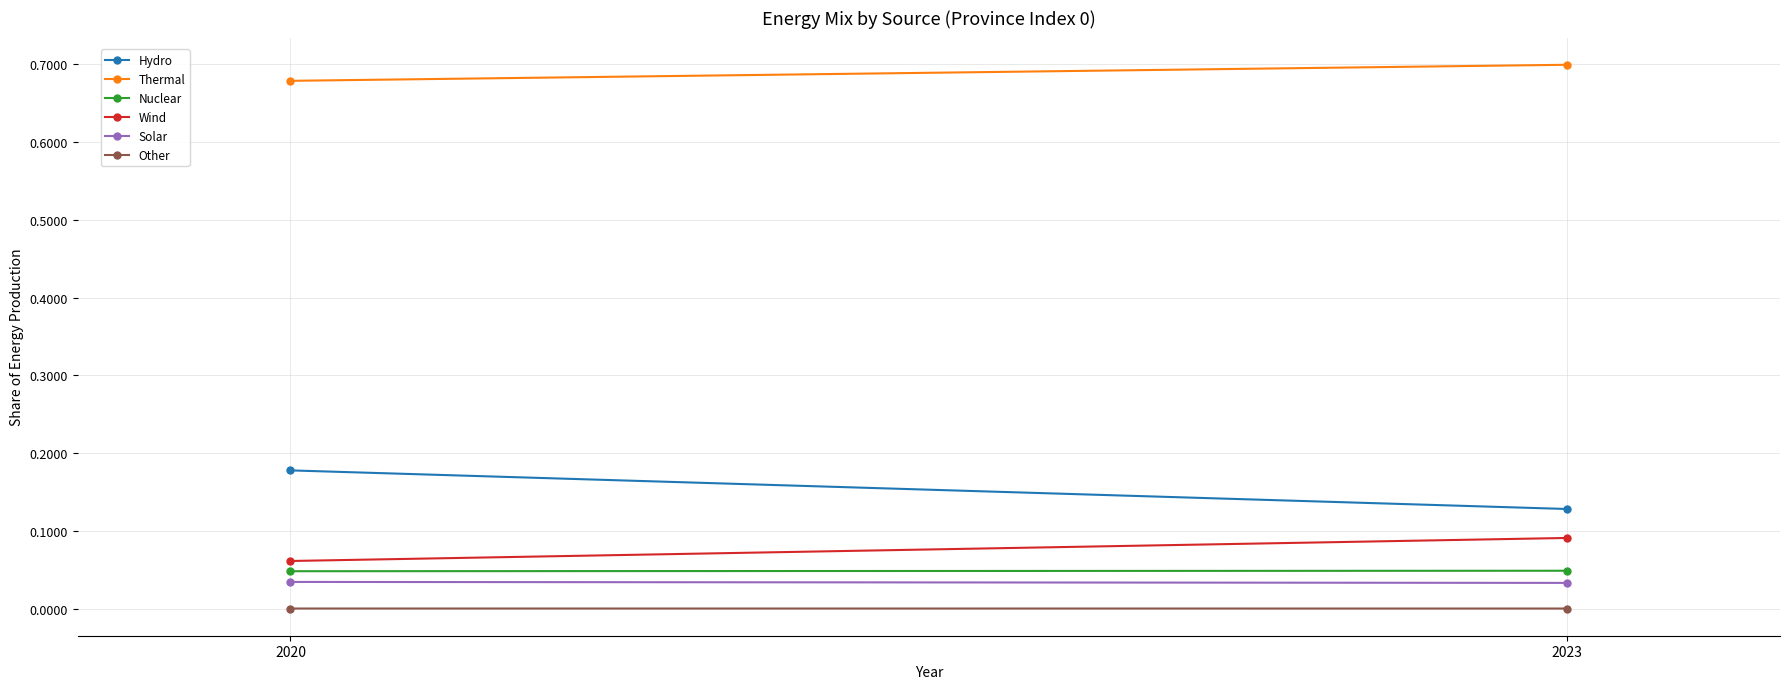

What is the spread (max minus min) of values at 2020?

0.7